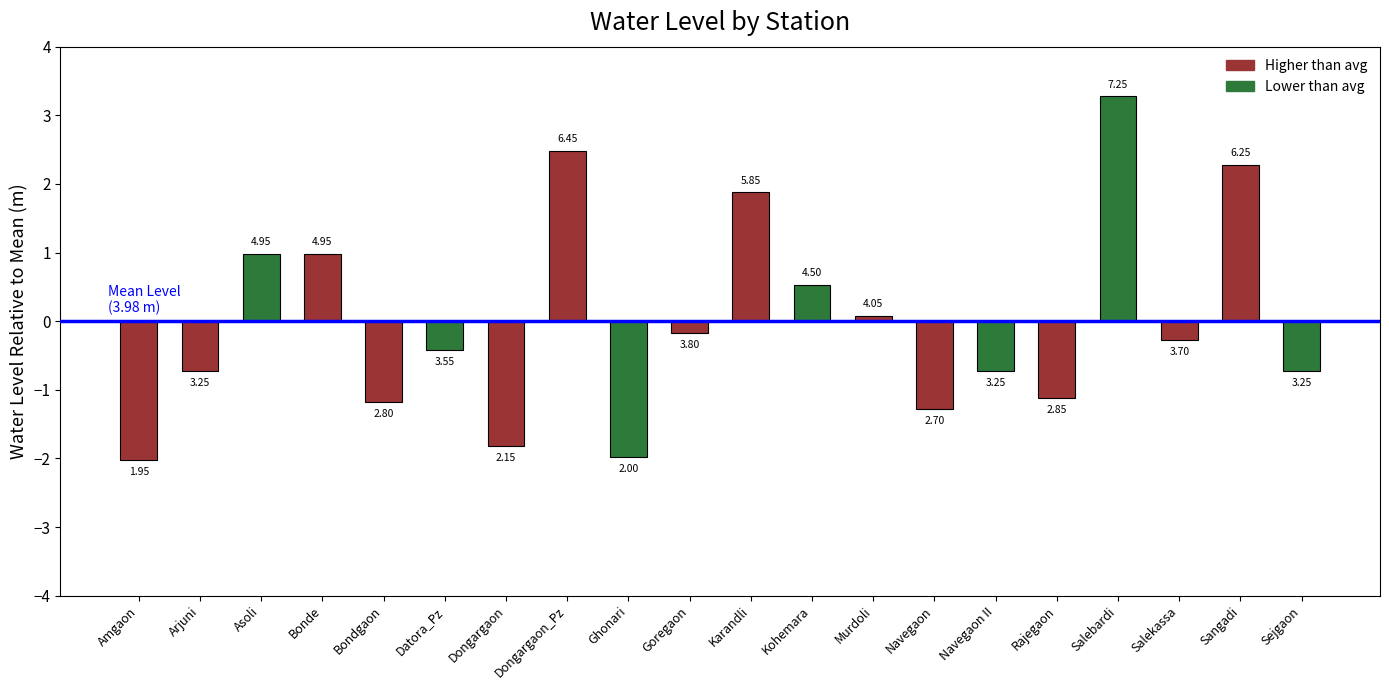

Reading right to left, what are all the values shown in this chart?

-0.7	2.3	-0.3	3.3	-1.1	-0.7	-1.3	0.1	0.5	1.9	-0.2	-2.0	2.5	-1.8	-0.4	-1.2	1.0	1.0	-0.7	-2.0